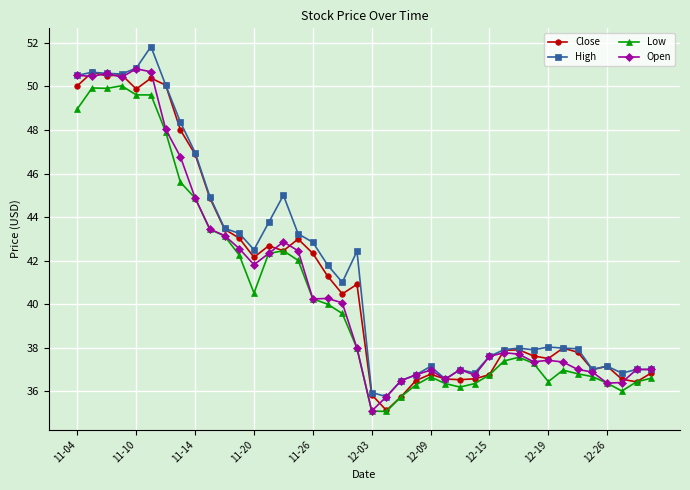

What is the value of the High point at the 31st from the left?

38.0